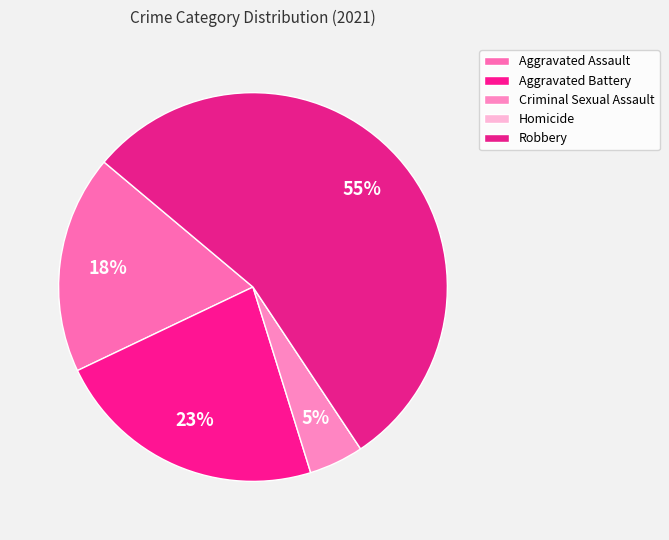

To the nearest percent, what is the combined percentage of Aggravated Assault and Aggravated Battery?

41%